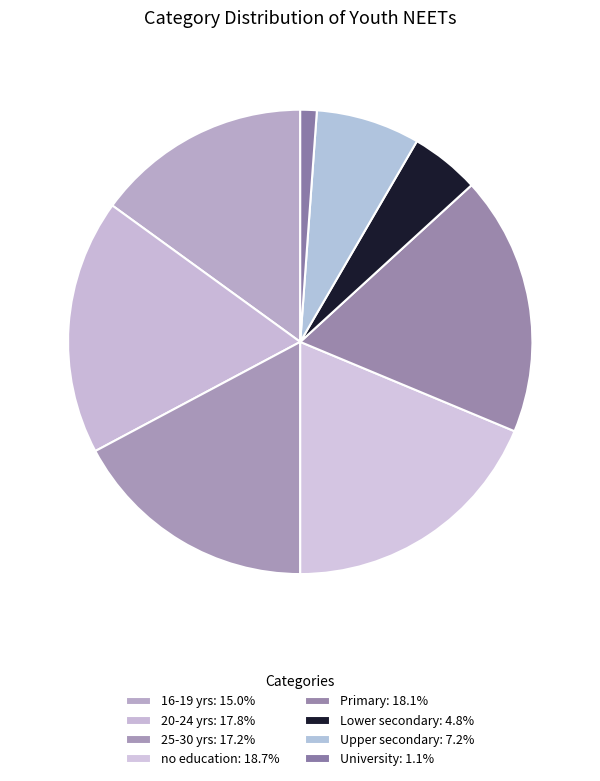

What percentage is the 16-19 yrs slice, to the nearest percent?

15%